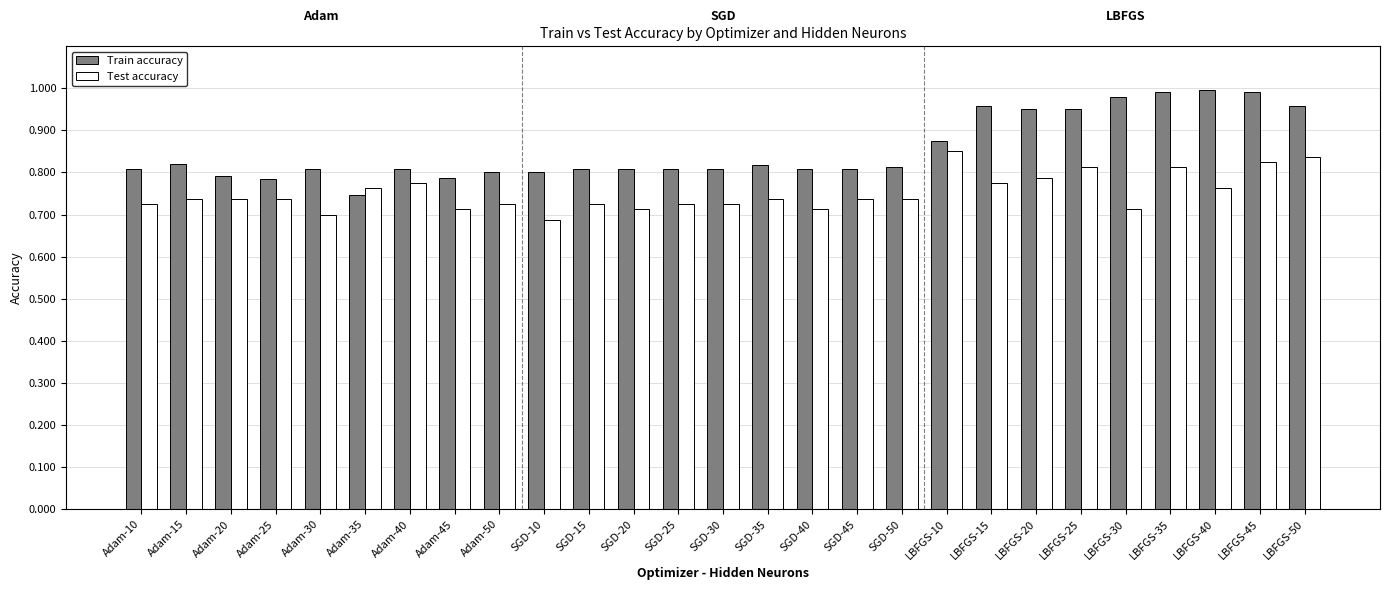

Which series has the largest total across all categories?

Train accuracy